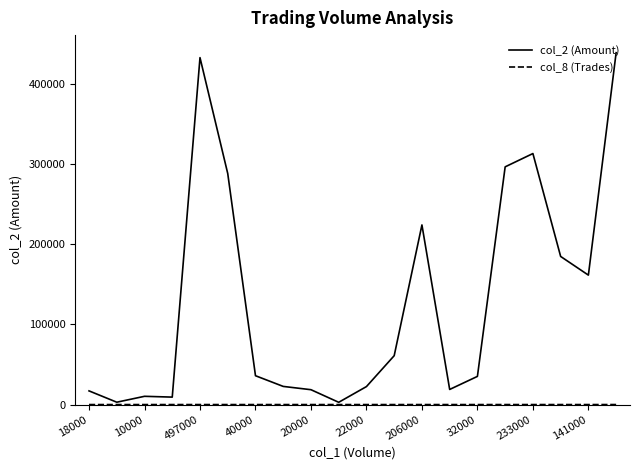

What is the greatest value displayed?

439150